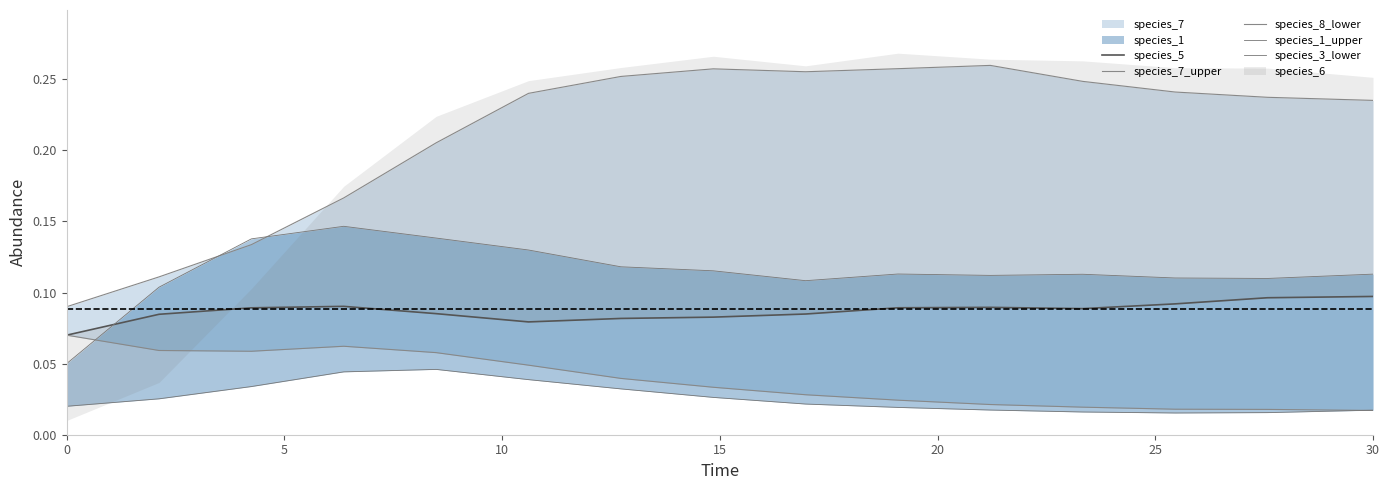

What is the total value across all series at 10?

0.5